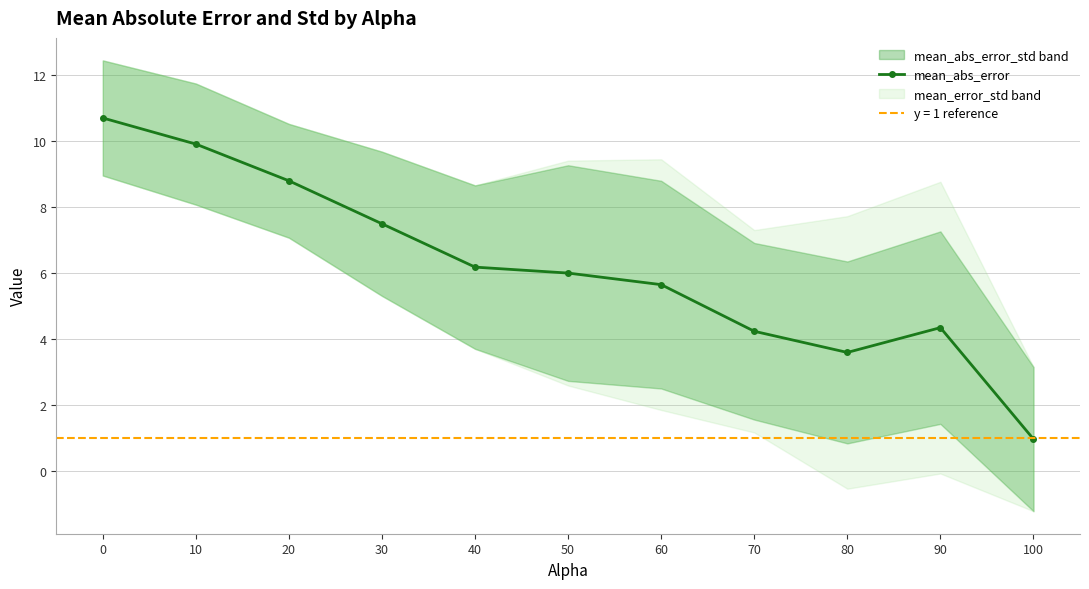

What is the difference between the maximum and minimum values?

9.7